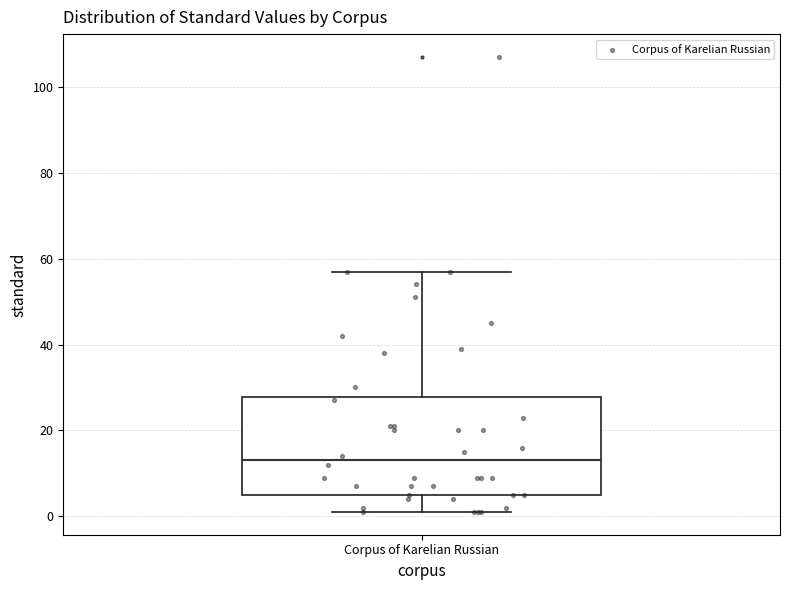

Where is the upper edge of the box for Corpus of Karelian Russian on the y-axis? The values are not printed on the chart, so give them approximately, as read against the axis.

28